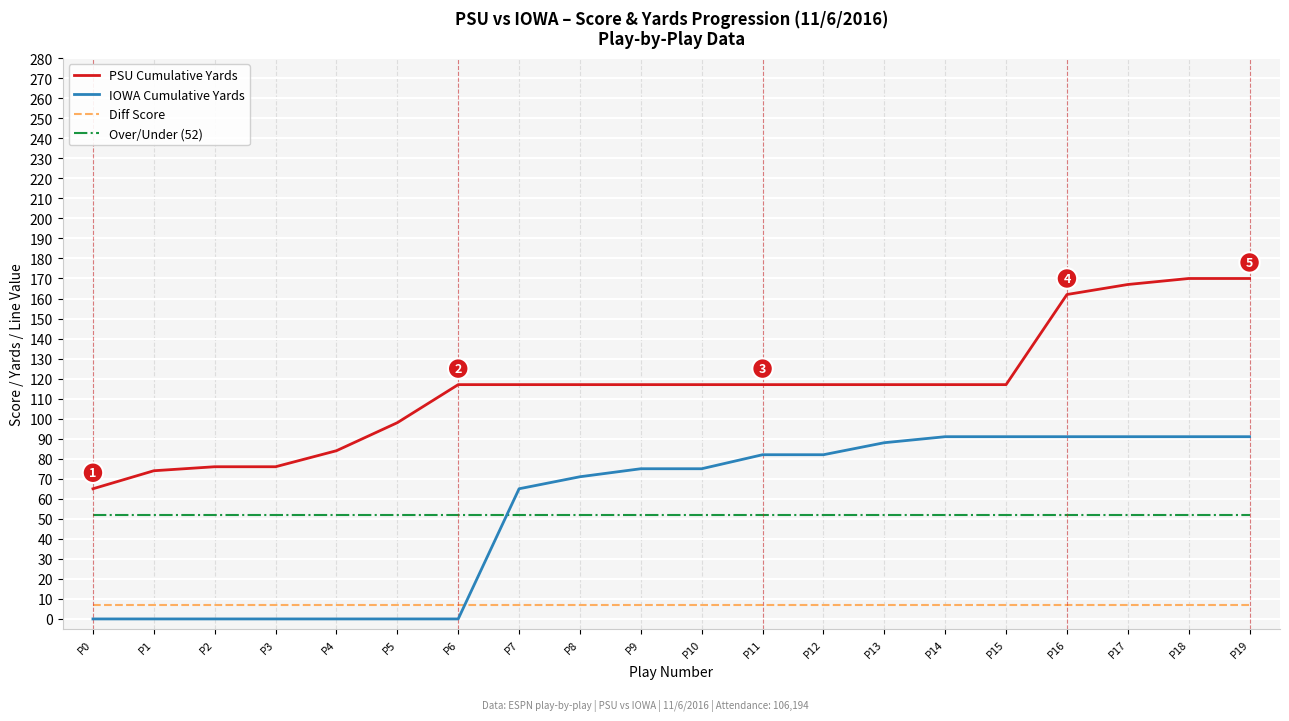

What is the total value across all series at P0?

124